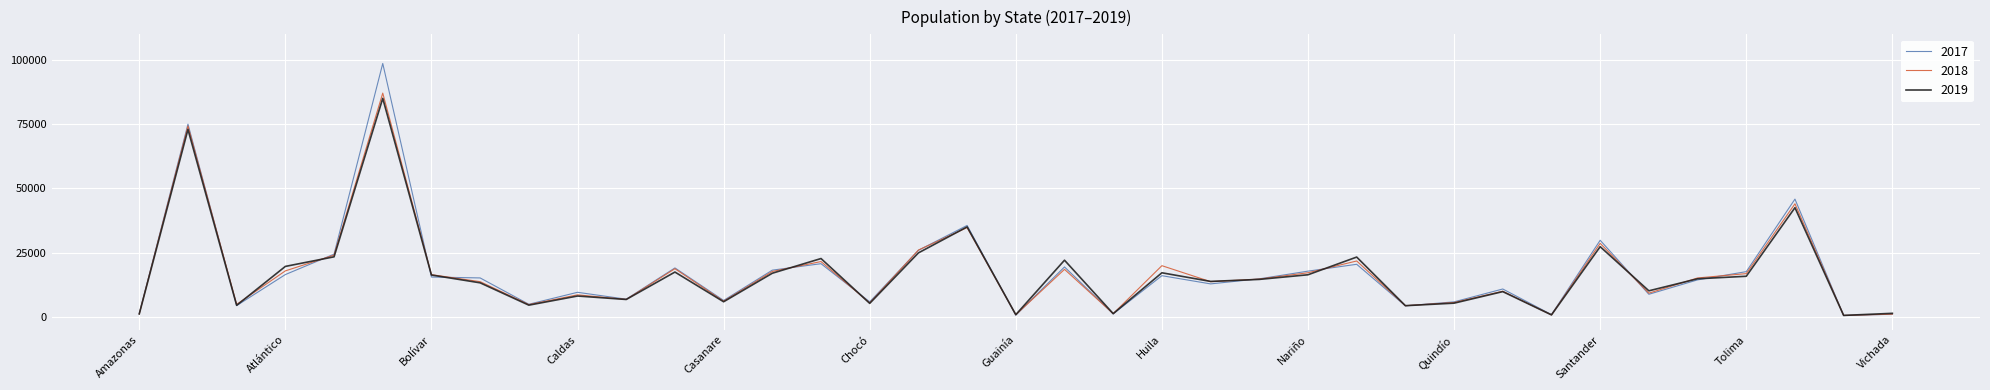

Which series has the widest spread of values?

2017